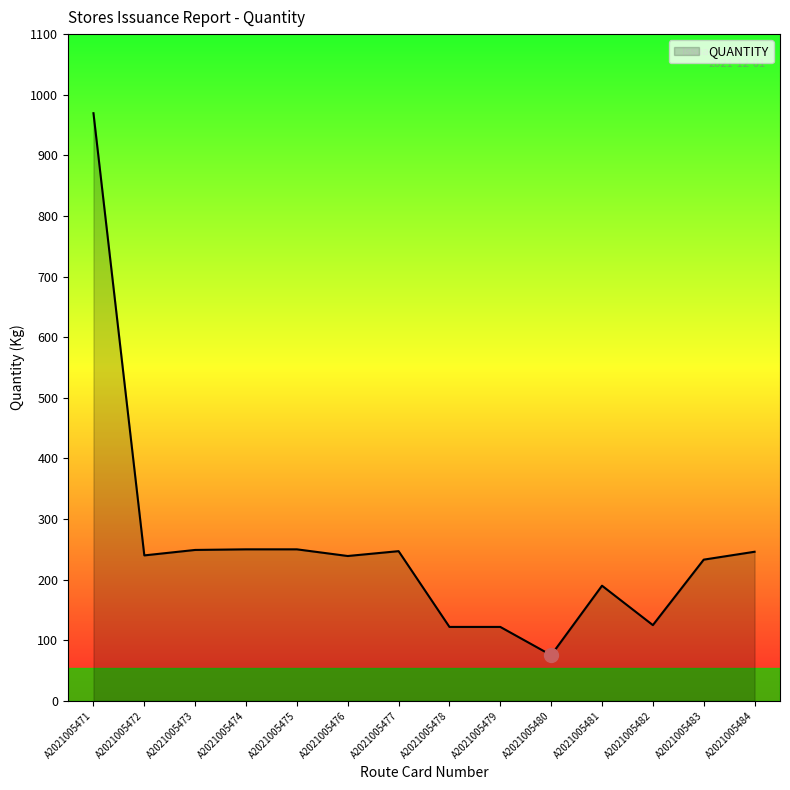

What is the difference between the maximum and minimum values?

894.1